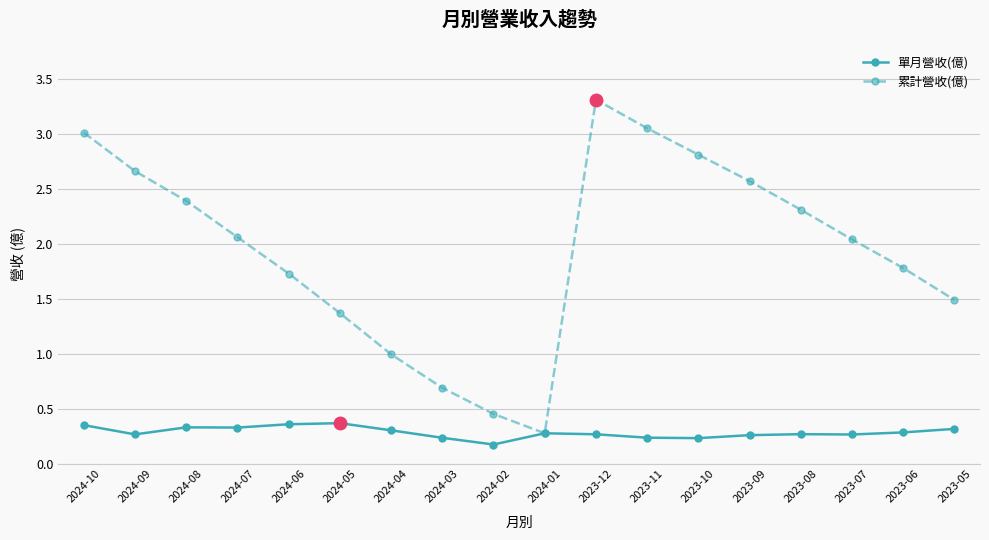

Which category has the lowest value in the 單月營收(億) series?

2024-02